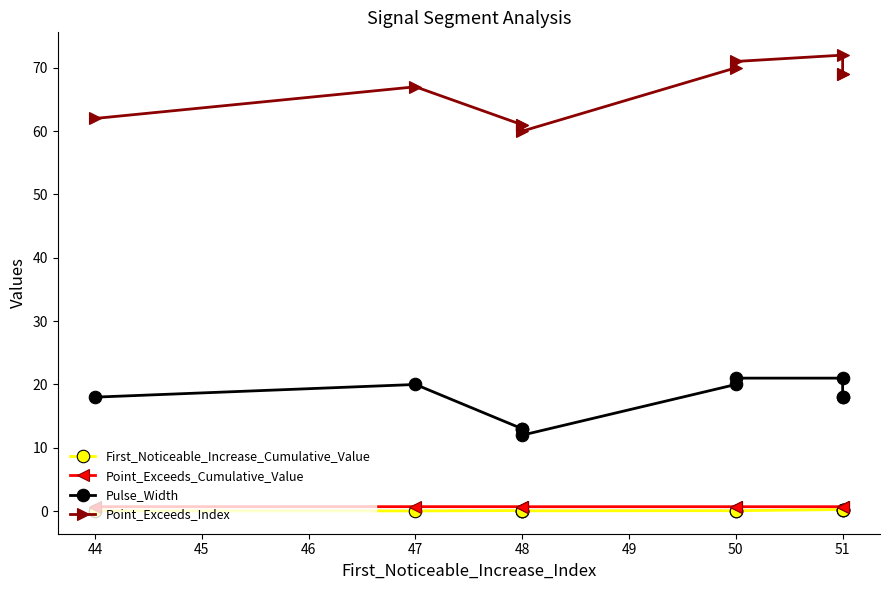

At 48, list the series in order from smallest to largest.

First_Noticeable_Increase_Cumulative_Value, Point_Exceeds_Cumulative_Value, Pulse_Width, Point_Exceeds_Index